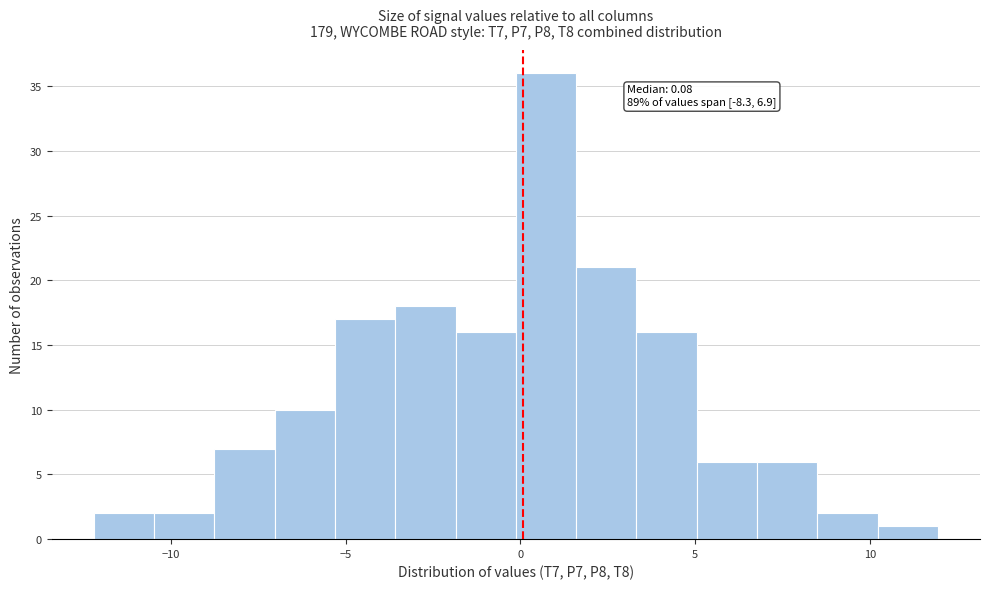

Around what value on the x-axis is the tallest bar? Give the approximate position of its centre, as read against the axis.

0.5